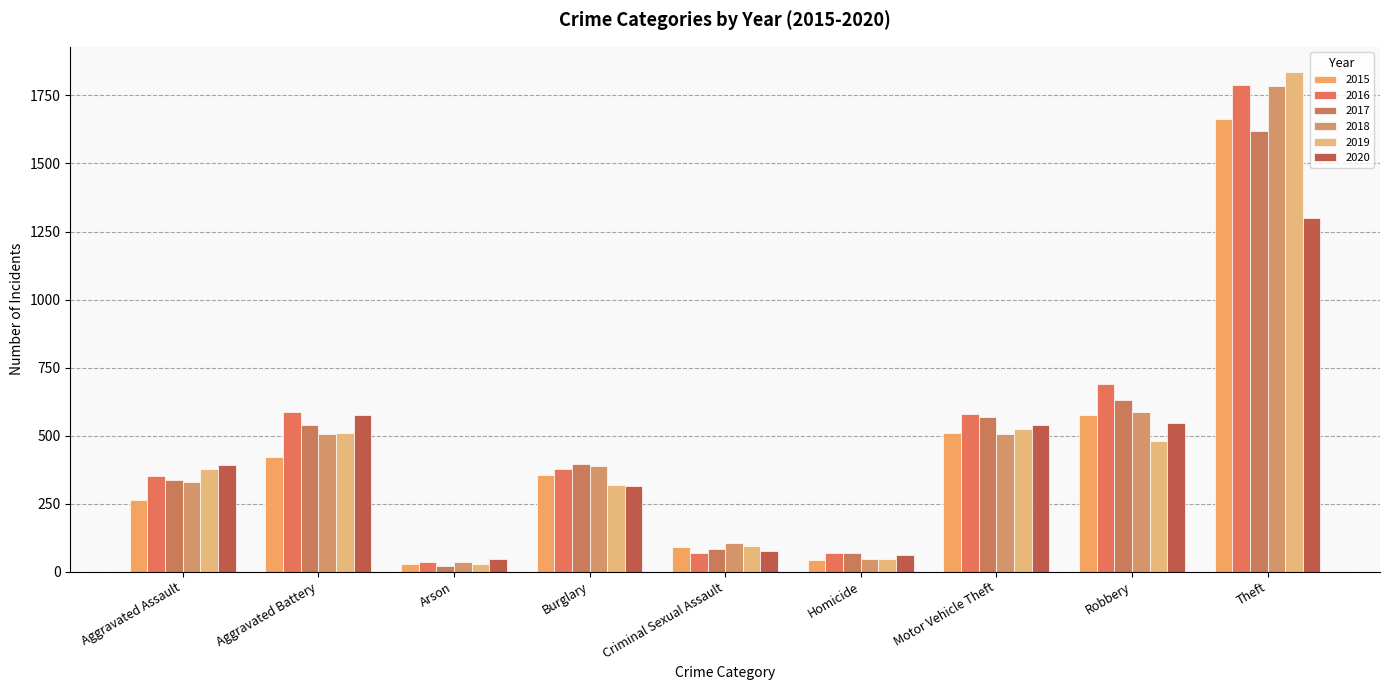

What is the difference between the 2016 values at Criminal Sexual Assault and Theft?

1717